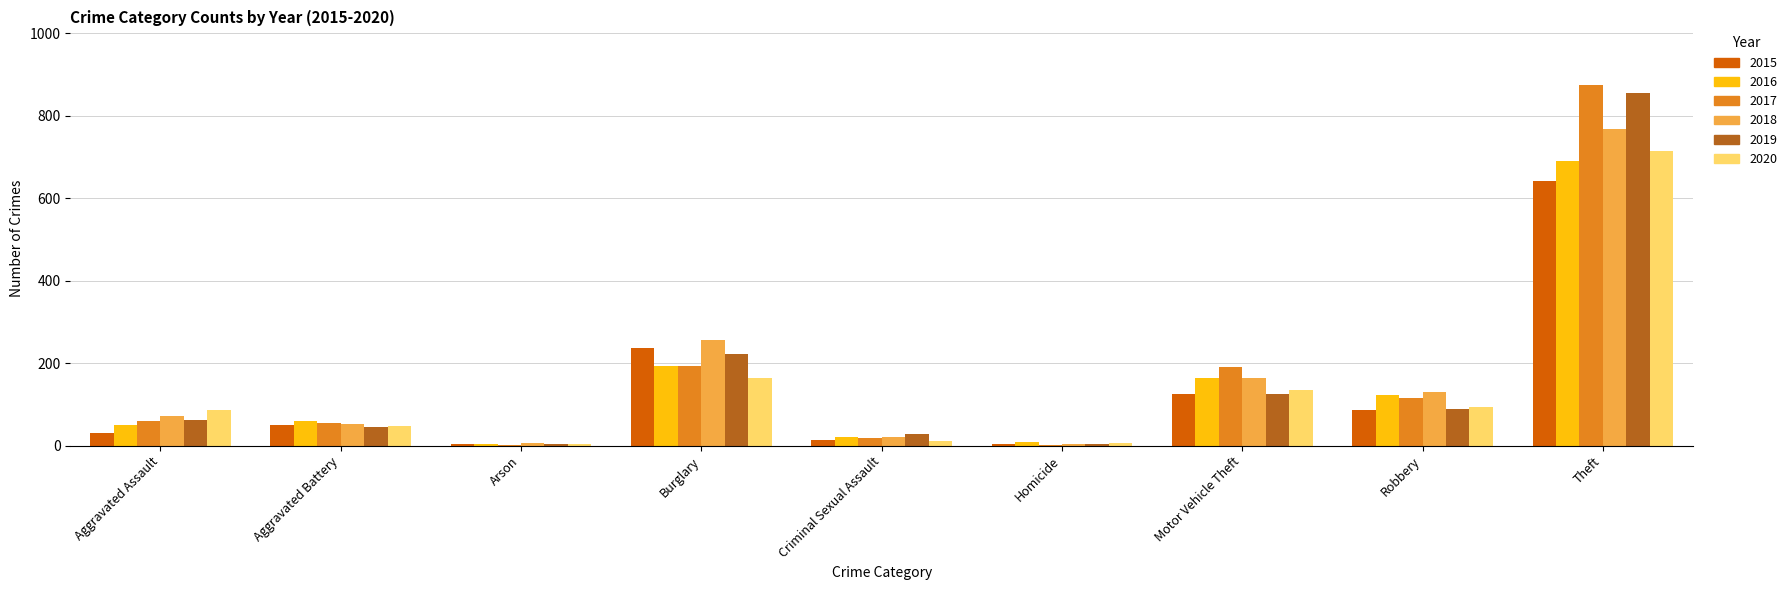

What is the total value across all series at Motor Vehicle Theft?

902